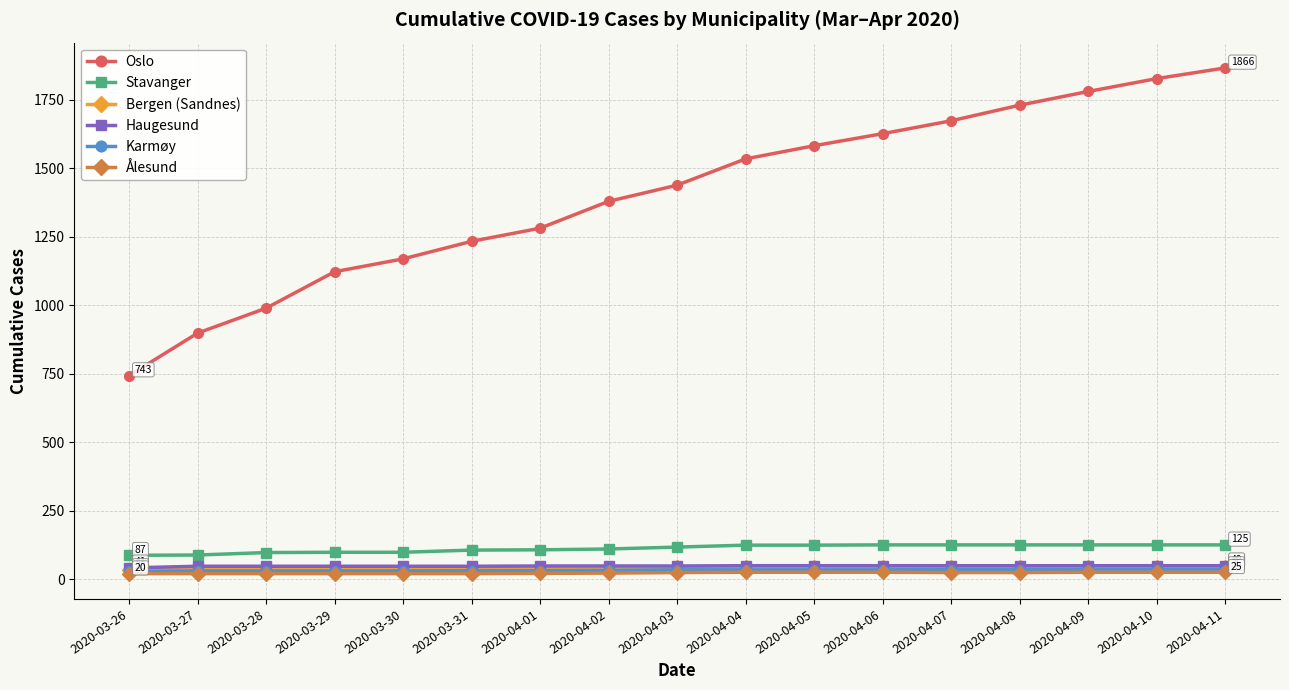

What is the difference between the maximum and minimum values in the Oslo series?

1123